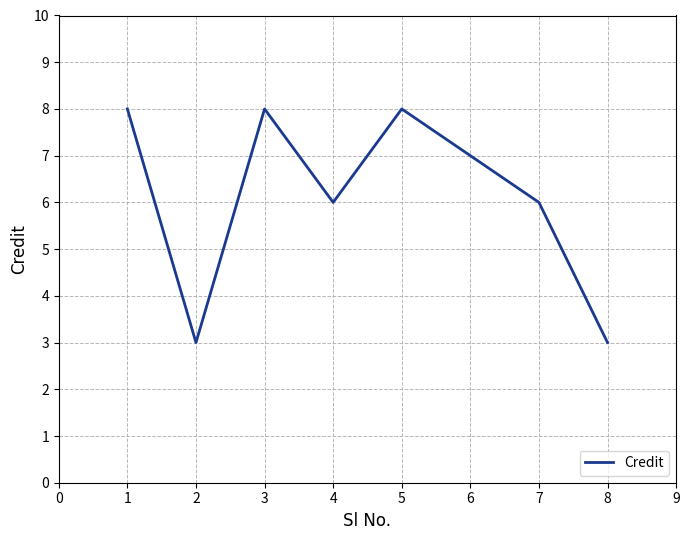

True or false: the data has more than 2 interior local peaks.

False